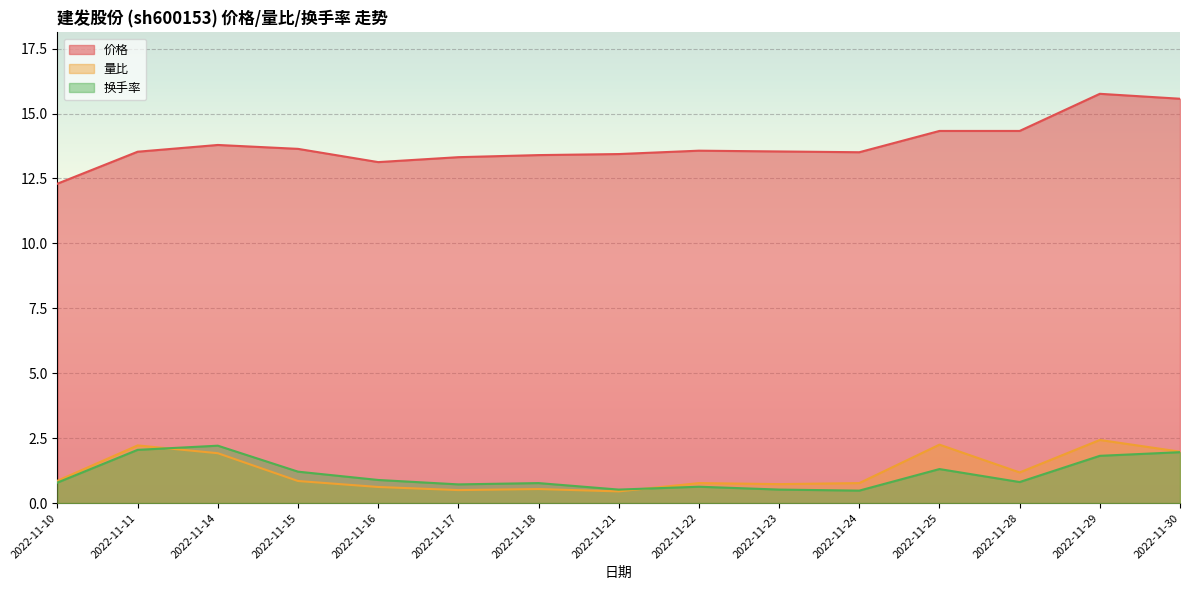

What is the greatest value displayed?

15.8